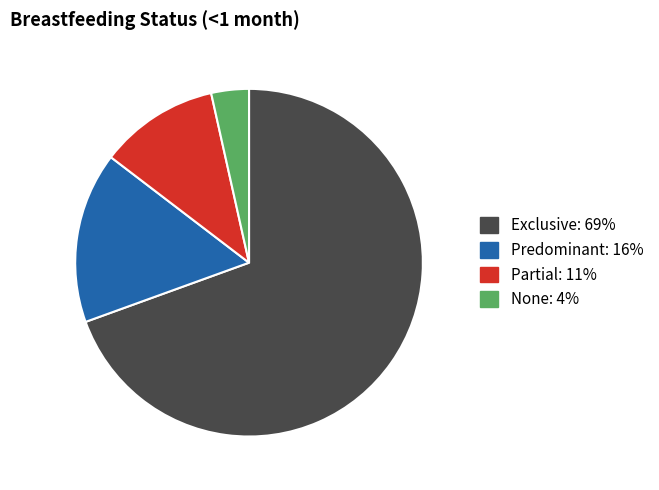

Count the number of slices in the pie.

4